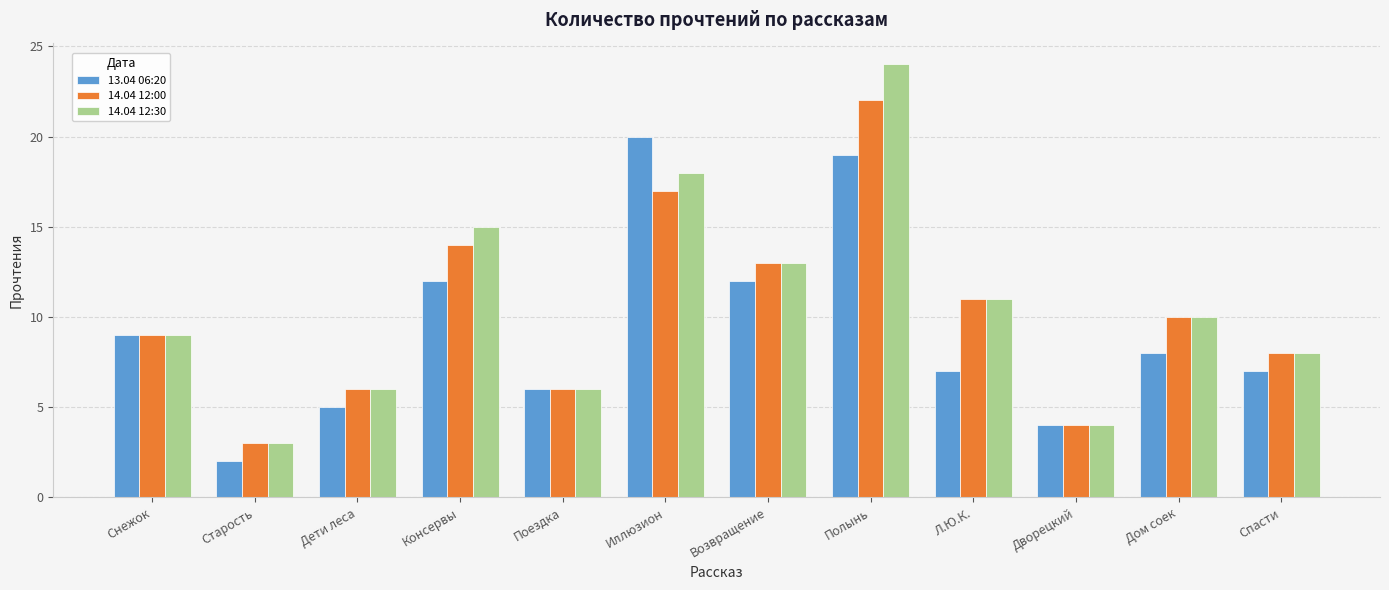

How many values in the 14.04 12:30 series are below 10?

6